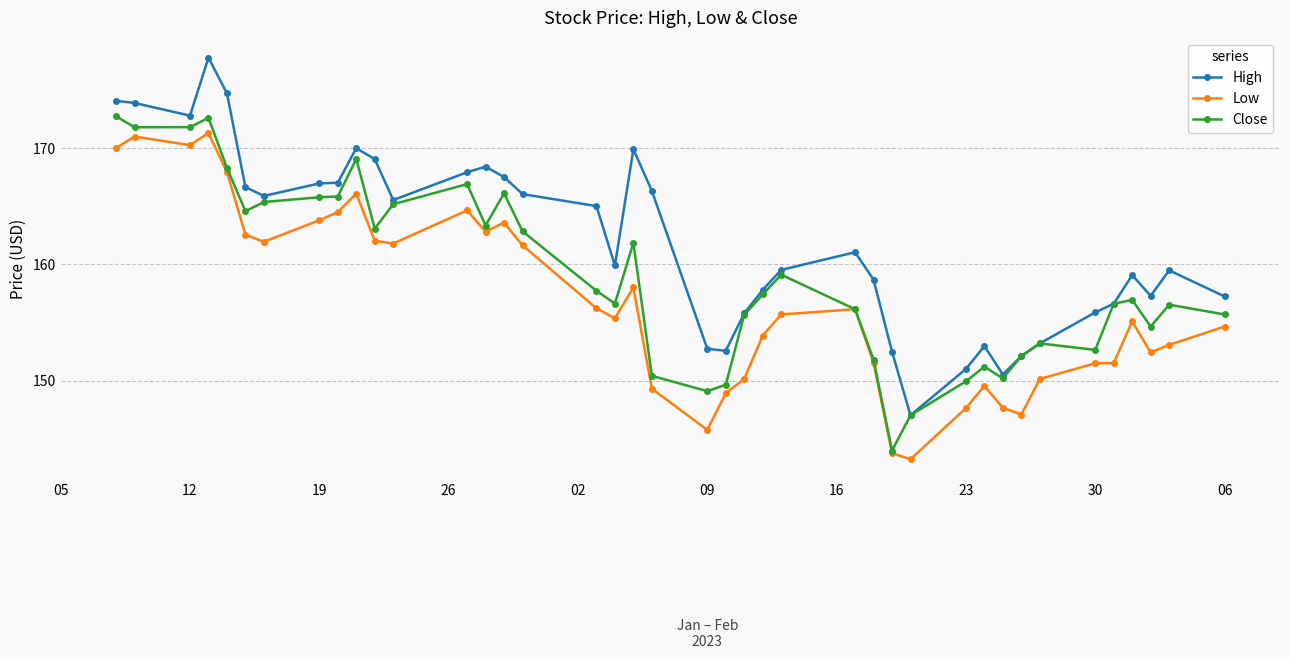

What is the maximum value shown in the chart?

177.8